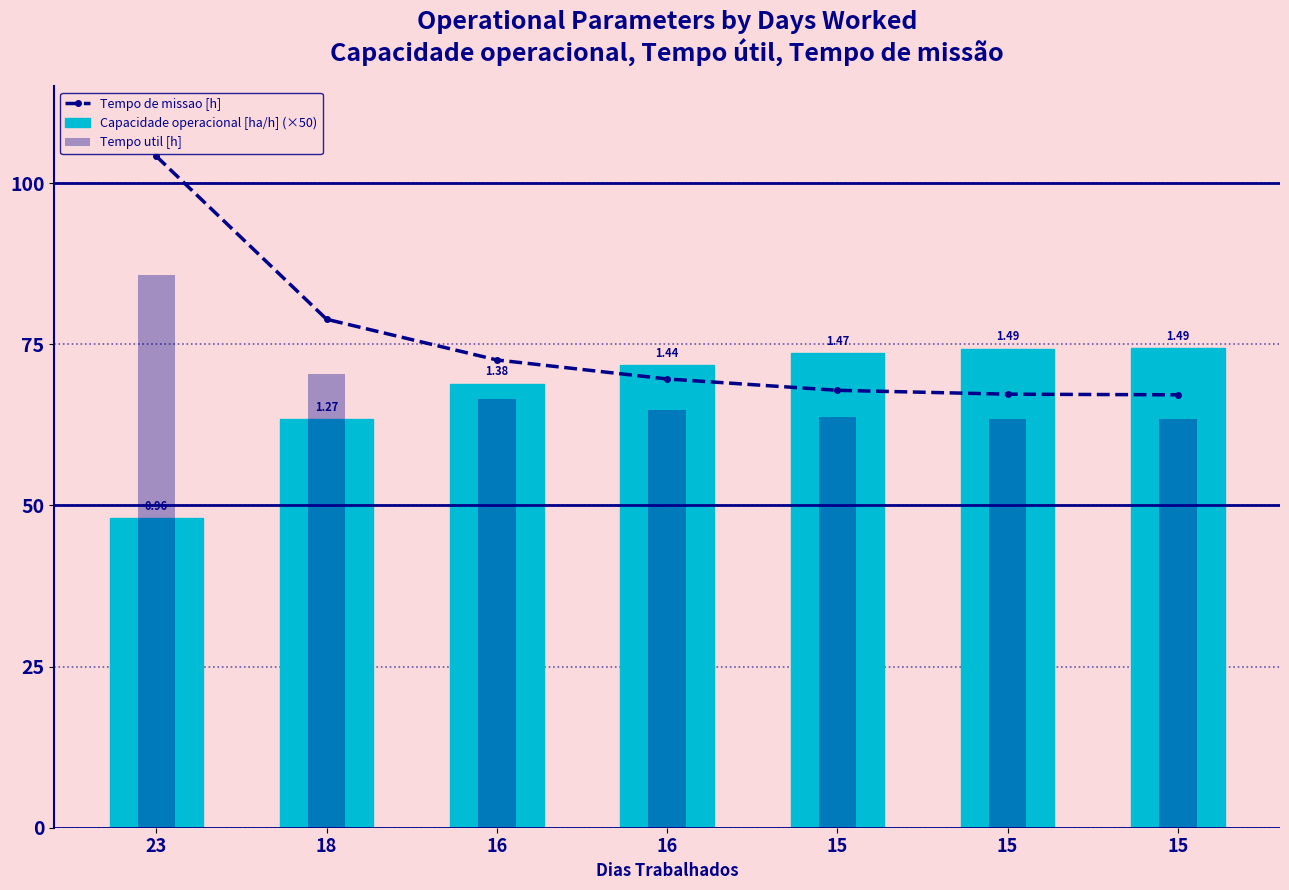

At how many categories does at least one series exceed 66?

7